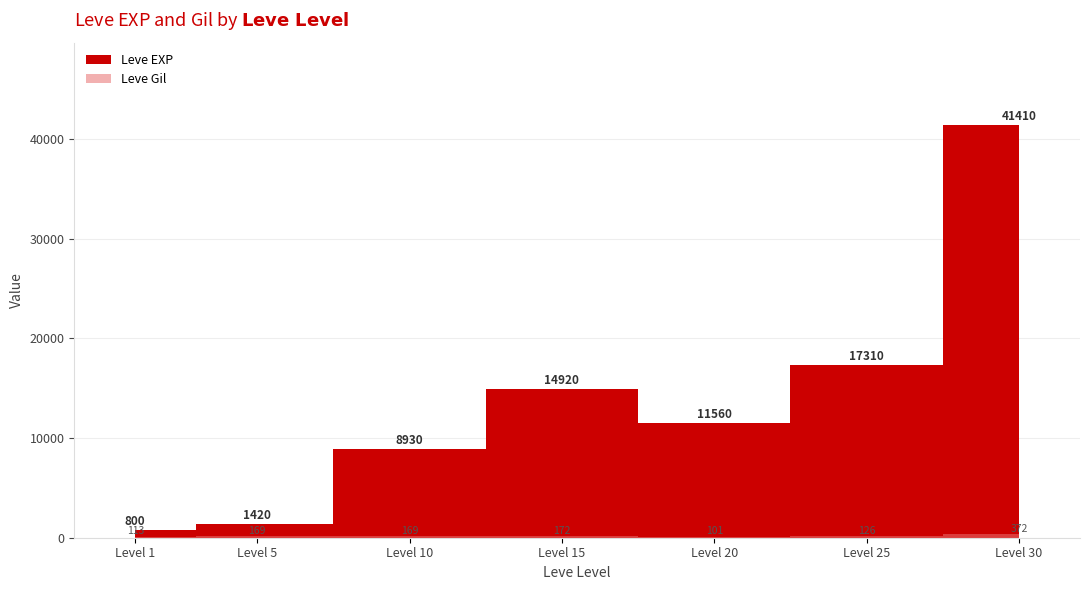

Rank the series at 30 from lowest to highest value.

Leve Gil, Leve EXP